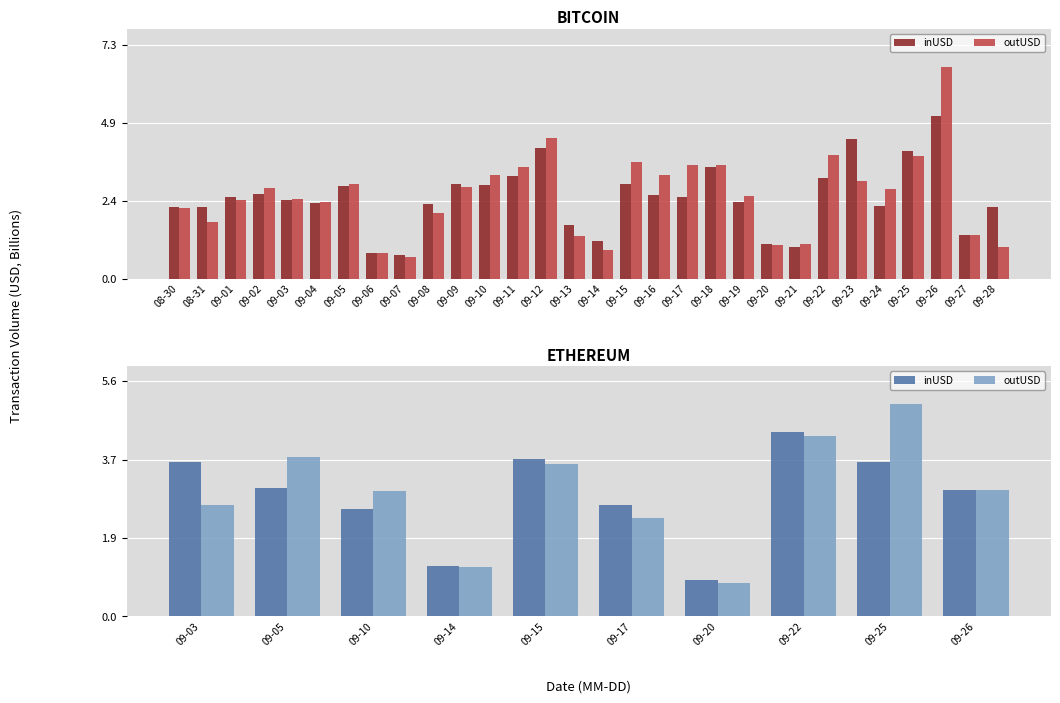

How many groups of bars are there?

10